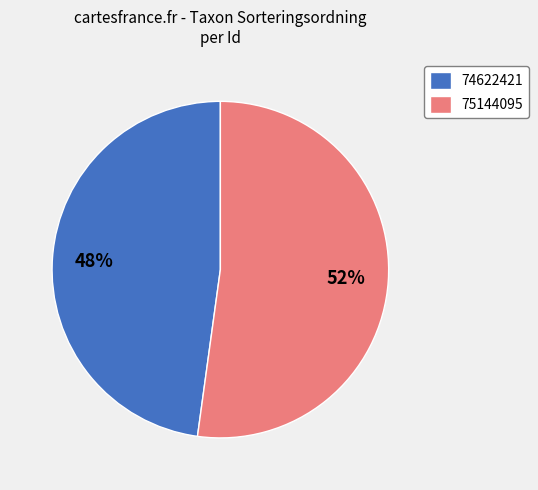

Which slice is the largest?

75144095